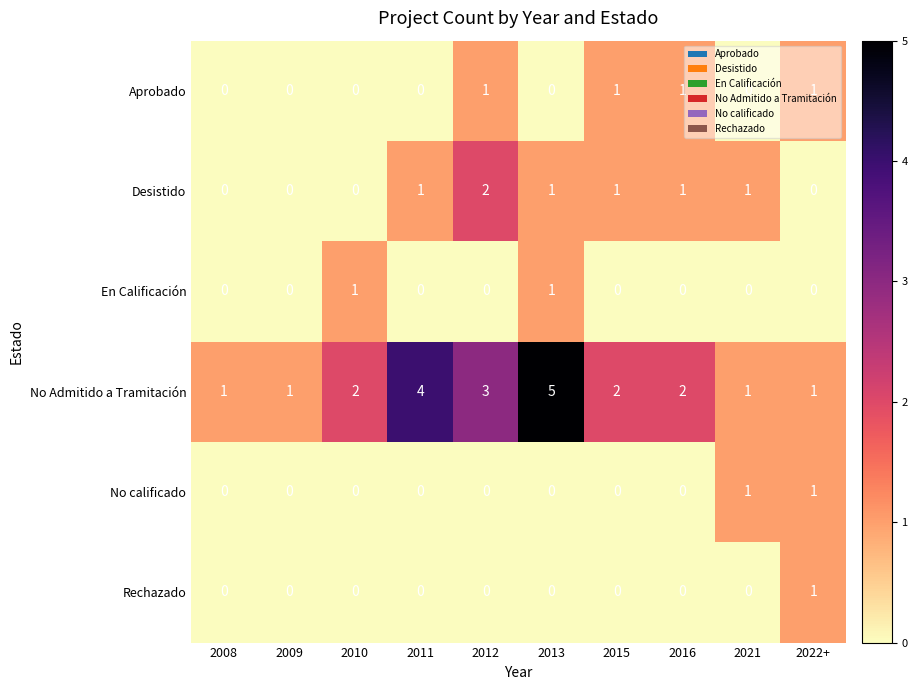

Which series has the largest total across all categories?

No Admitido a Tramitación